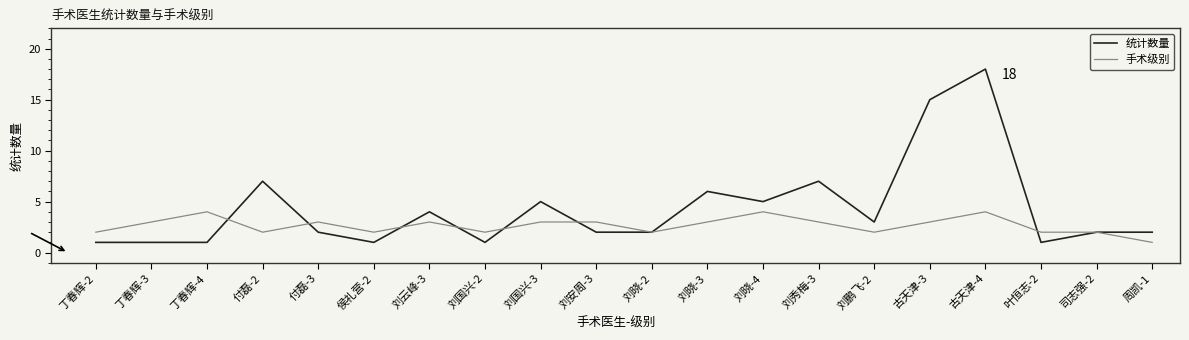

Is it true that 手术级别 equals 4 at 刘晓-4?

True